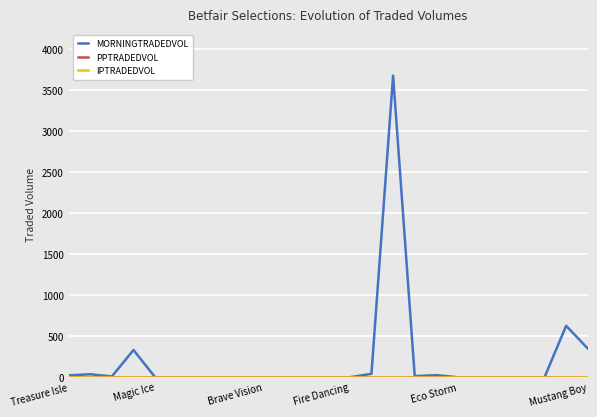

True or false: MORNINGTRADEDVOL and IPTRADEDVOL cross at least once.

False